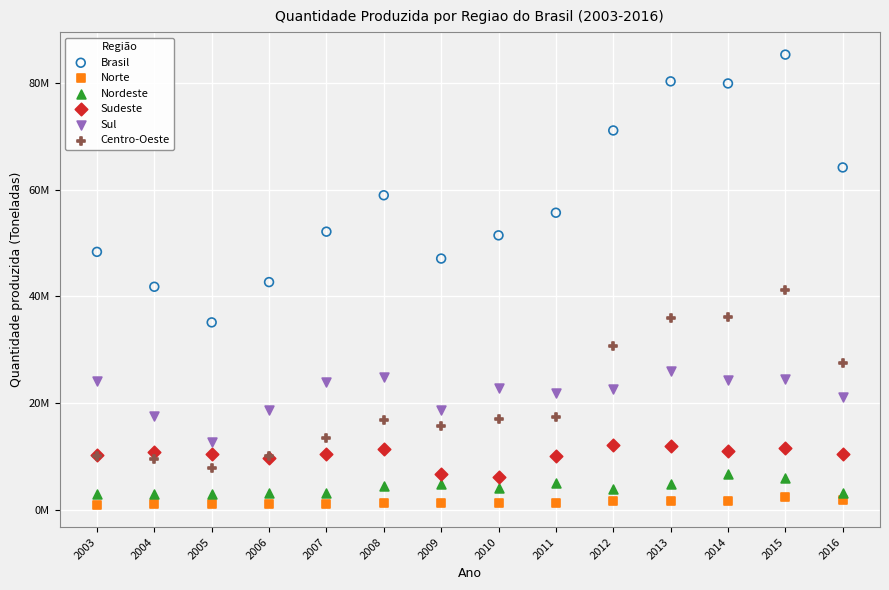

Which series reaches the maximum Y coordinate?

Brasil